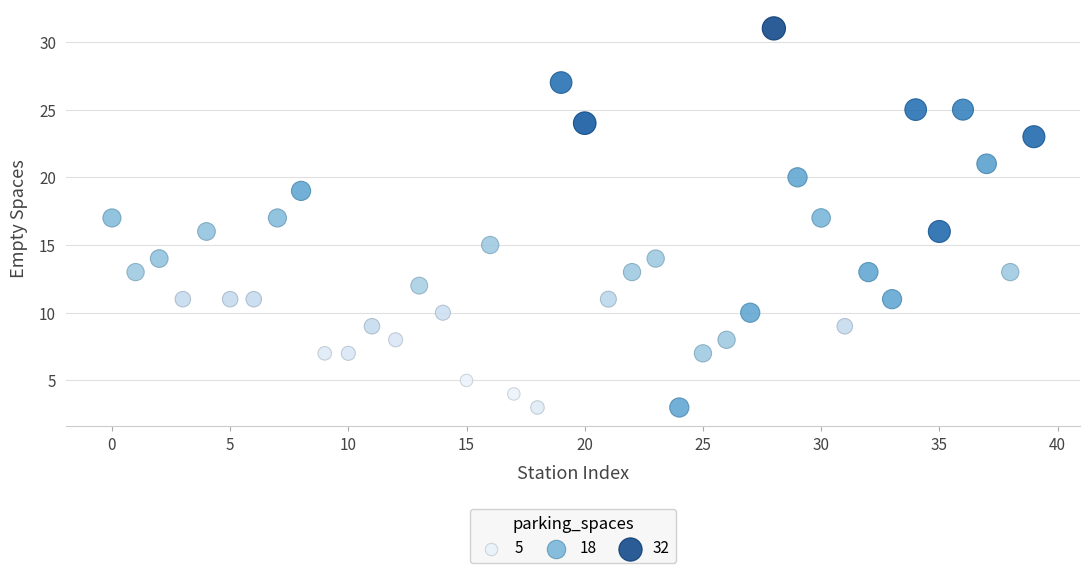

What is the range of Y values (max minus min)?

28